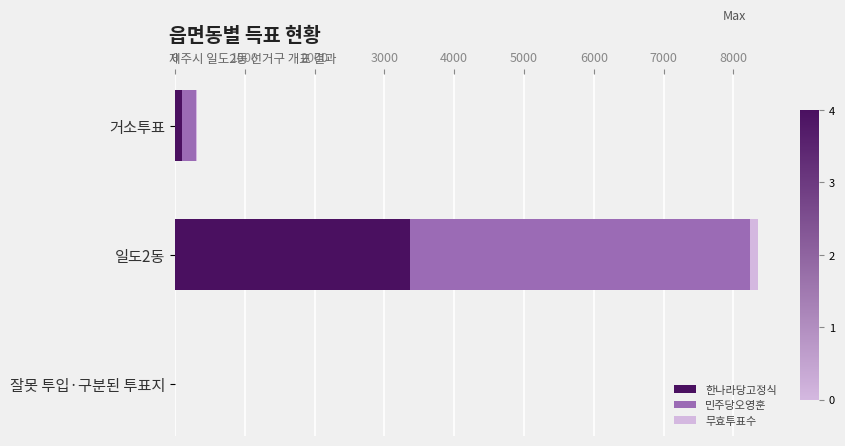

The value of 한나라당고정식 at 일도2동 is 1704. True or false?

False